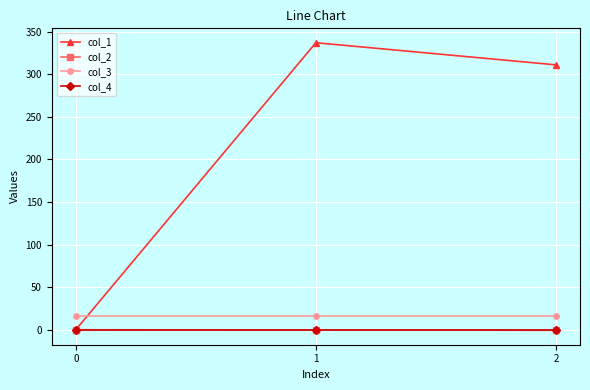

Which series has the widest spread of values?

col_1